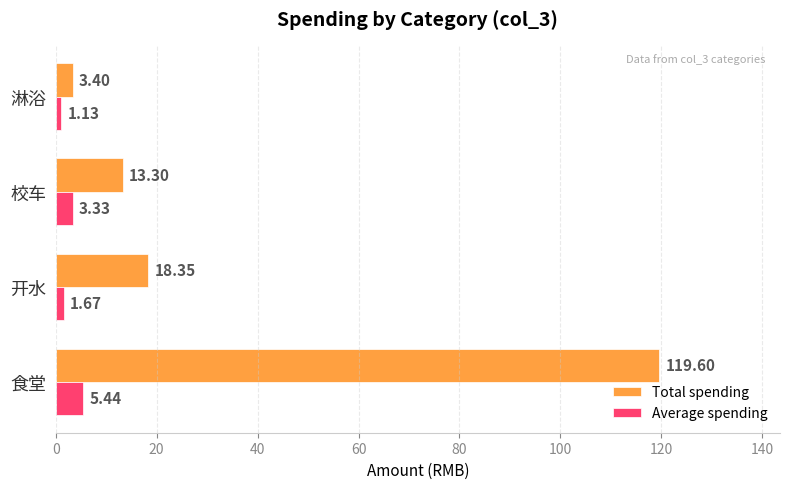

How many values in the Average spending series exceed 3?

2